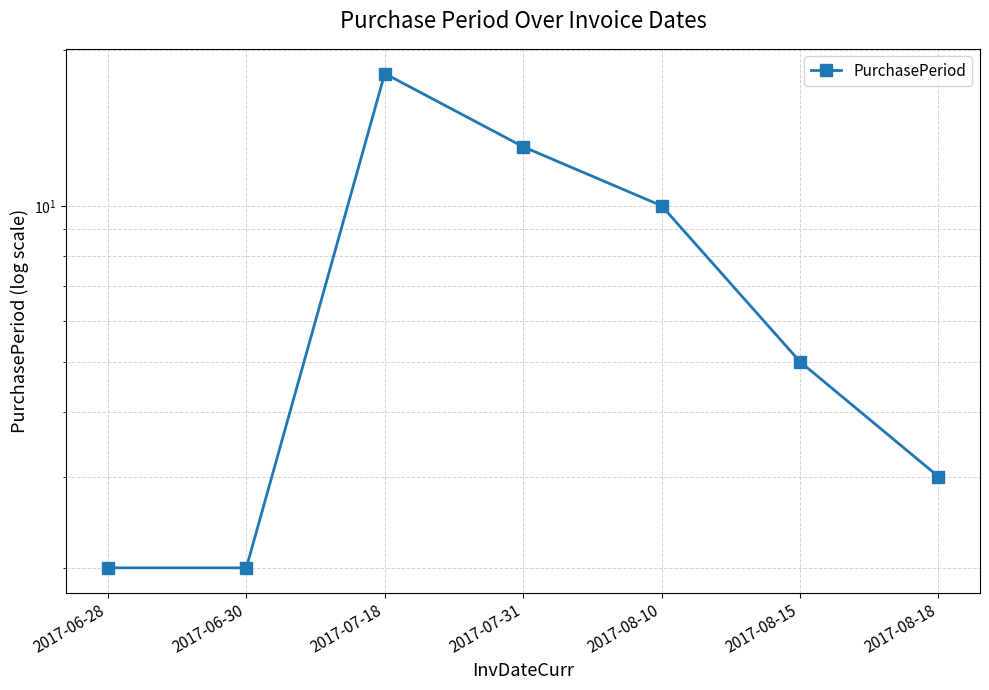

What is the average value?

8